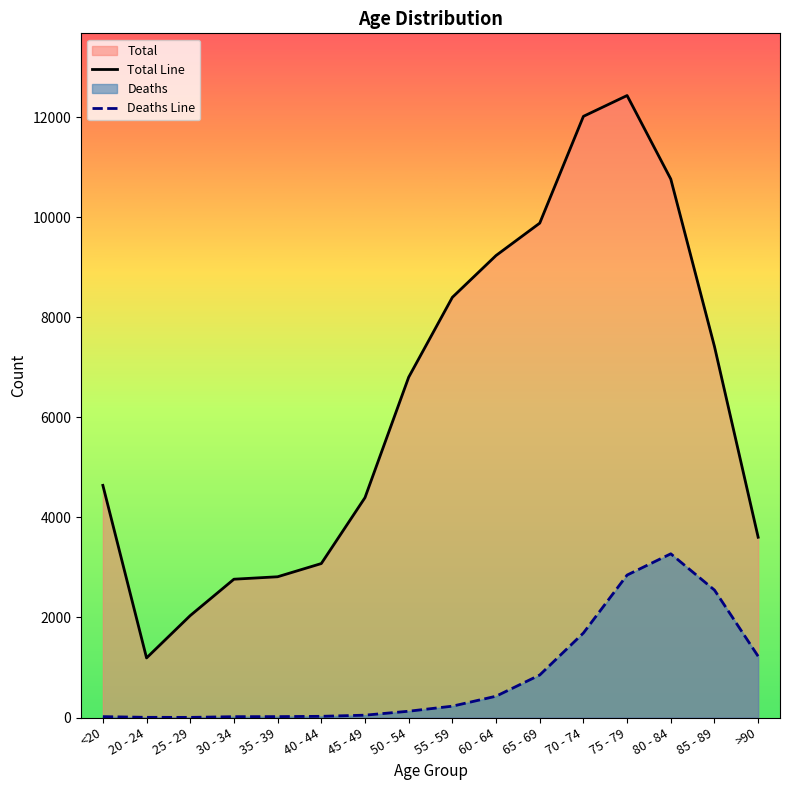

Is it true that Deaths Line equals 2 at 20 - 24?

False